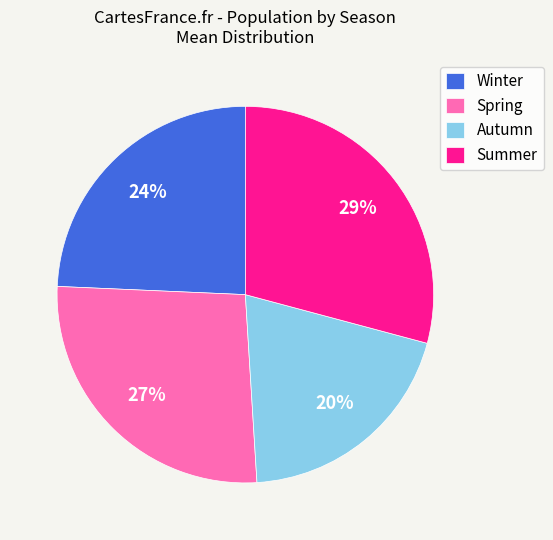

Is it true that Spring is 27% of the pie?

True